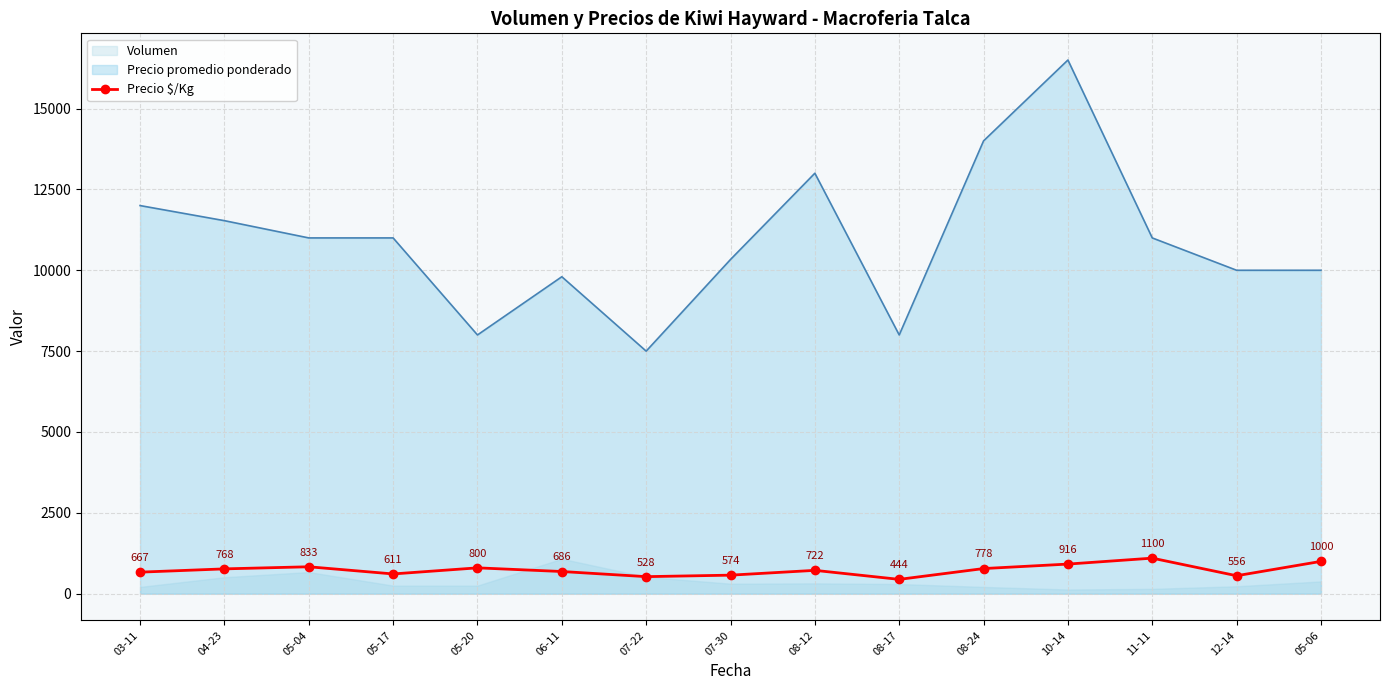

Where is the first local minimum?

05-17